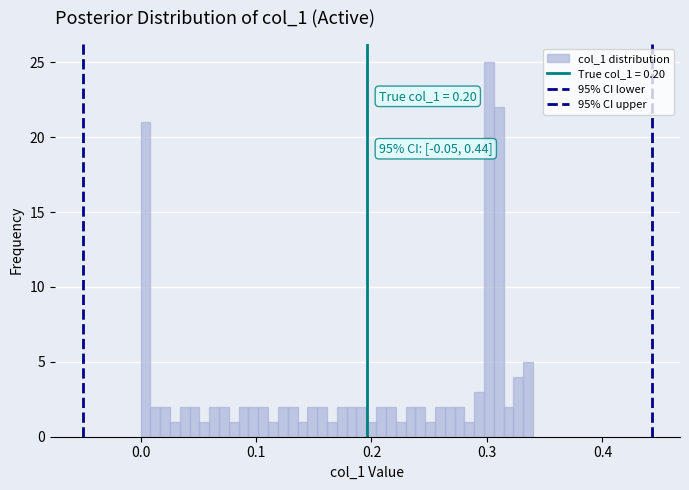

Around what value on the x-axis is the tallest bar? Give the approximate position of its centre, as read against the axis.

0.30